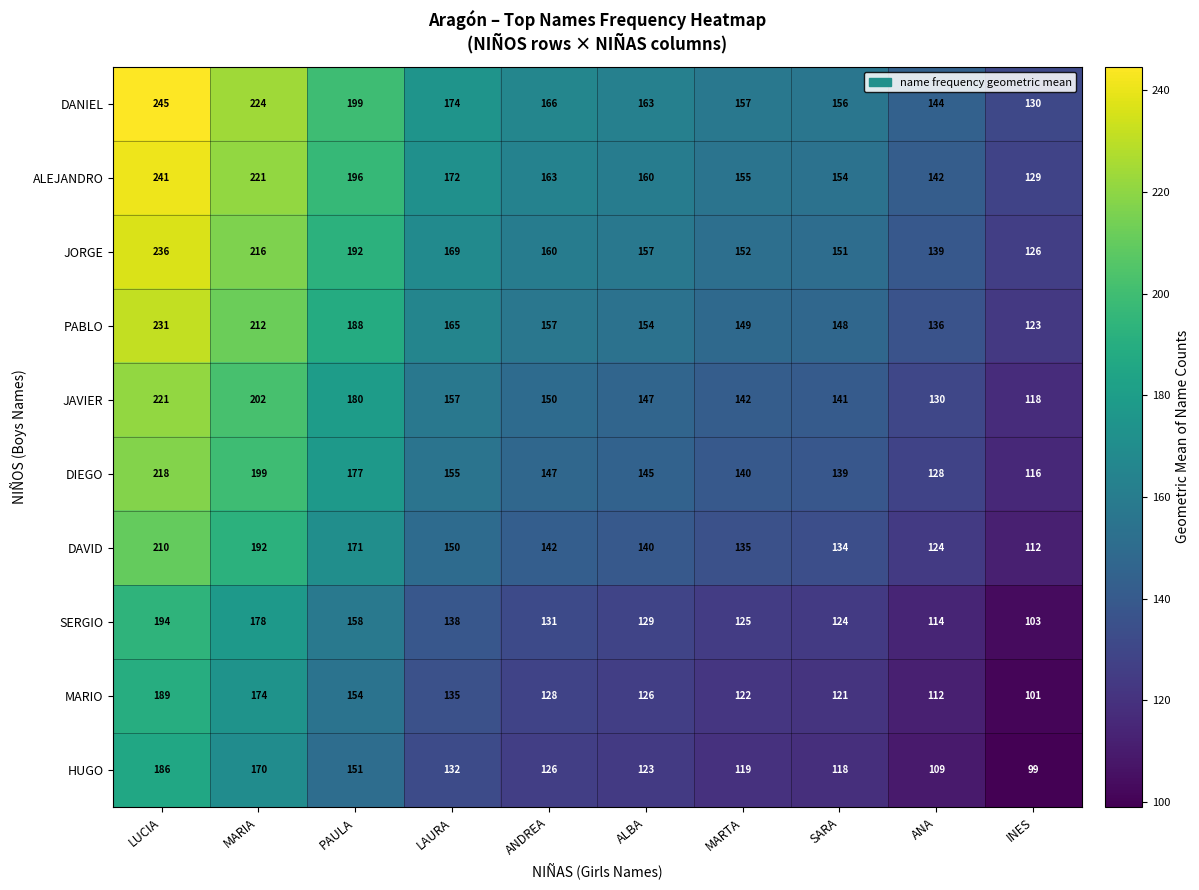

Which category has the lowest value across all series?

INES